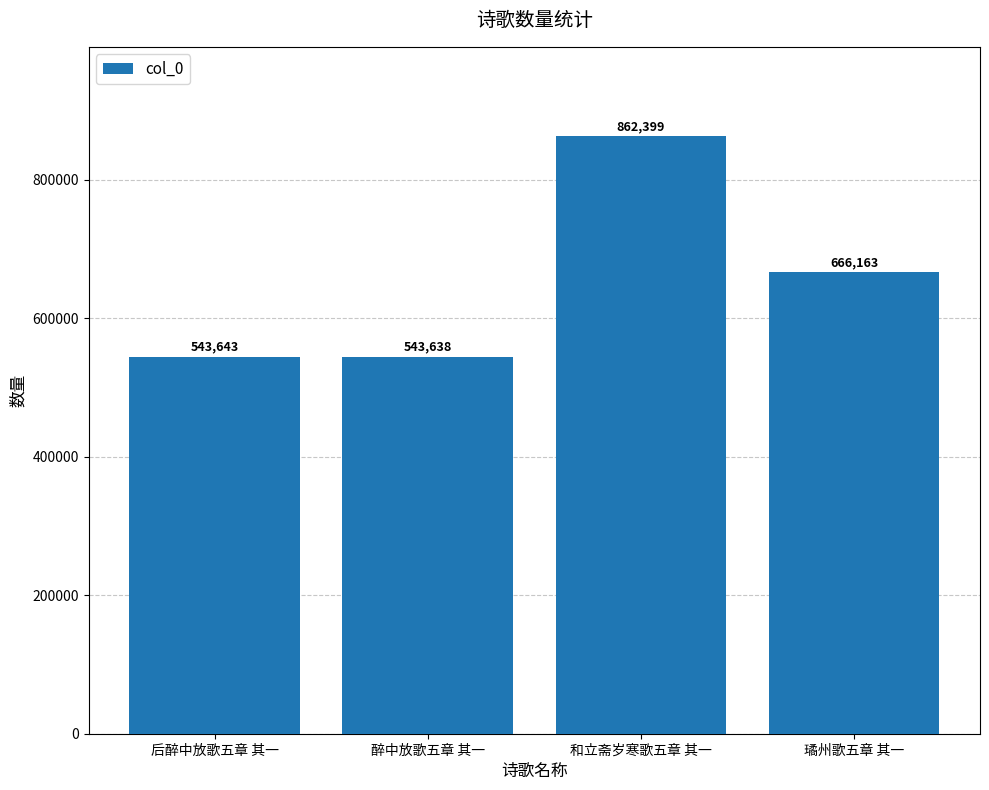

How many data points are less than 666163?

2